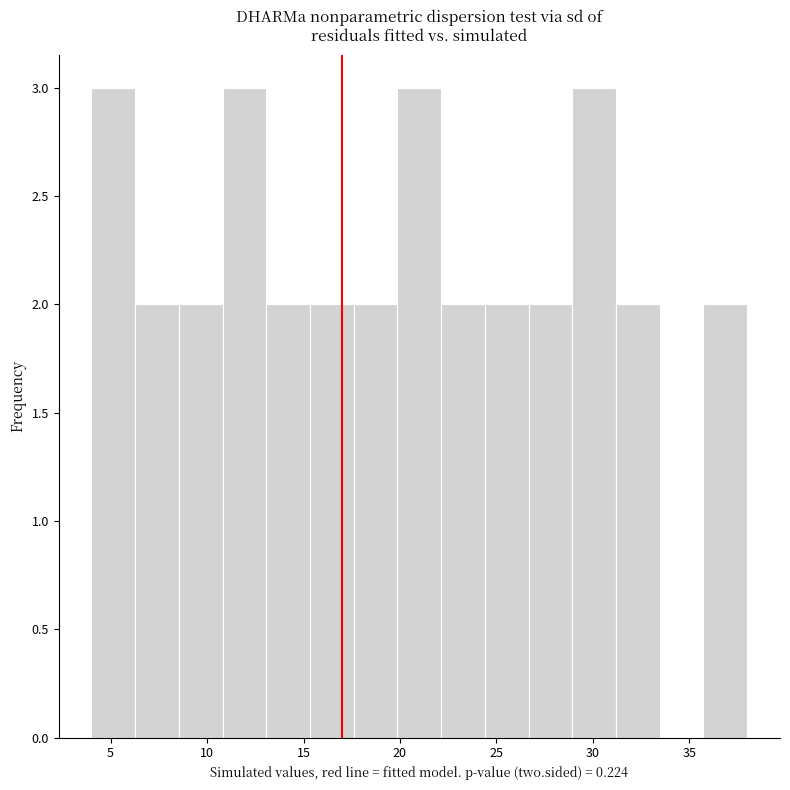

Reading left to right, list every bar in this chart as the range it spans on the x-axis followed by its height. Neither the bar edges nor the heights are printed on the chart, so give them approximately, as read against the axes.

4.0 to 6.5: 3
6.5 to 8.5: 2
8.5 to 11.0: 2
11.0 to 13.0: 3
13.0 to 15.5: 2
15.5 to 17.5: 2
17.5 to 20.0: 2
20.0 to 22.0: 3
22.0 to 24.5: 2
24.5 to 26.5: 2
26.5 to 29.0: 2
29.0 to 31.0: 3
31.0 to 33.5: 2
33.5 to 35.5: 0
35.5 to 38.0: 2